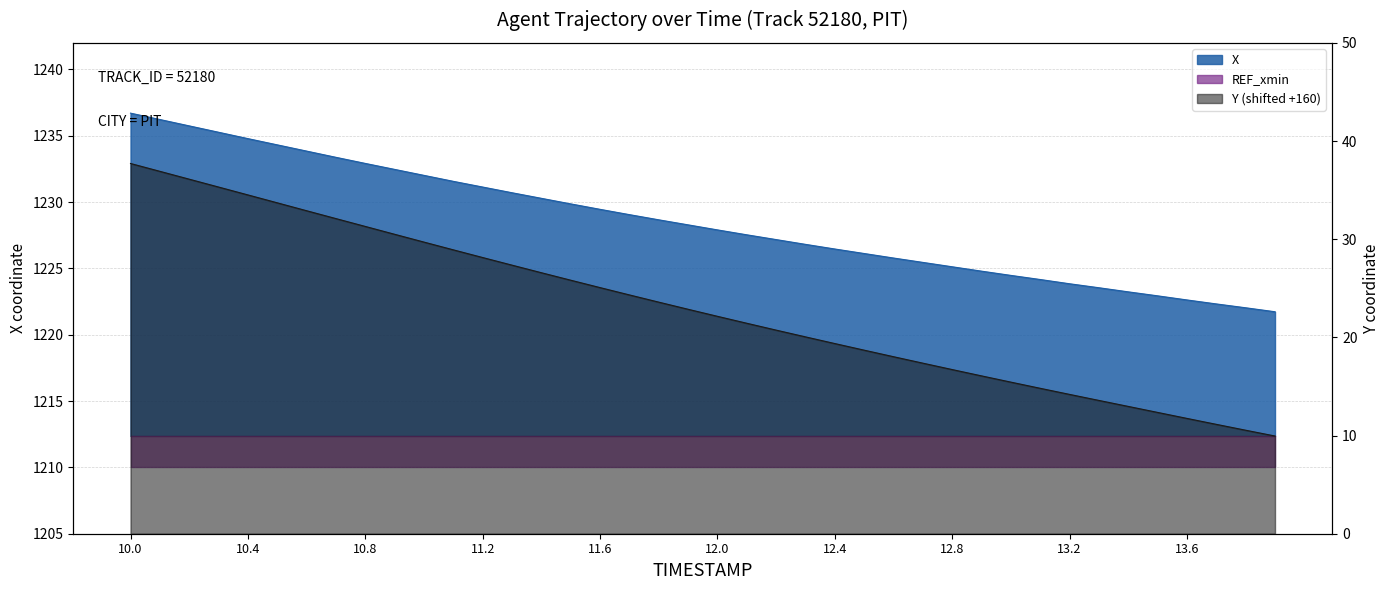

True or false: X and Y cross at least once.

False